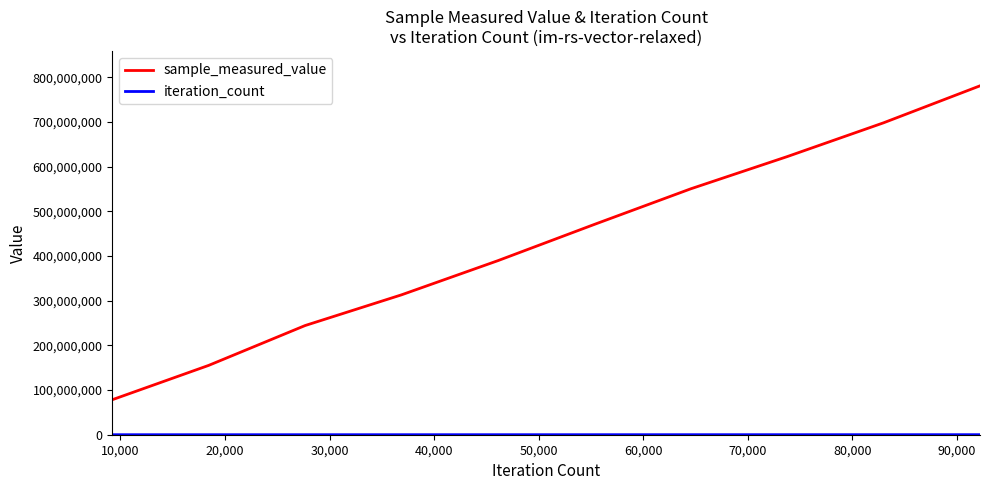

Which series has the largest range (max minus min)?

sample_measured_value